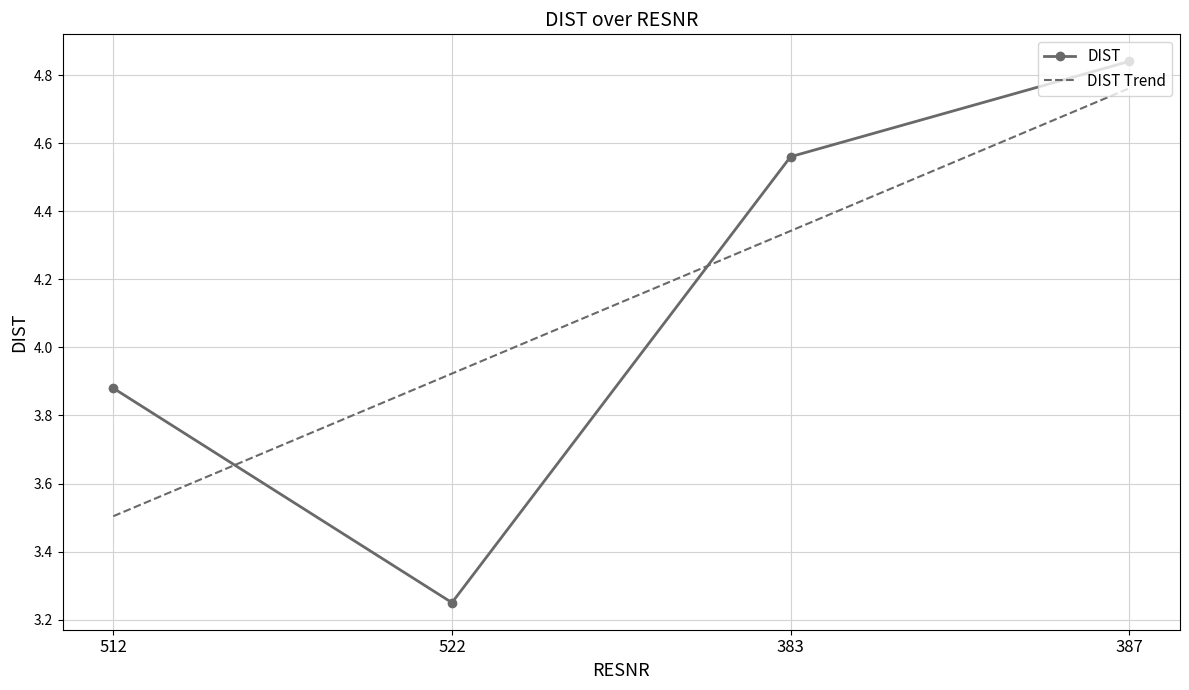

How many data points are less than 4?

2